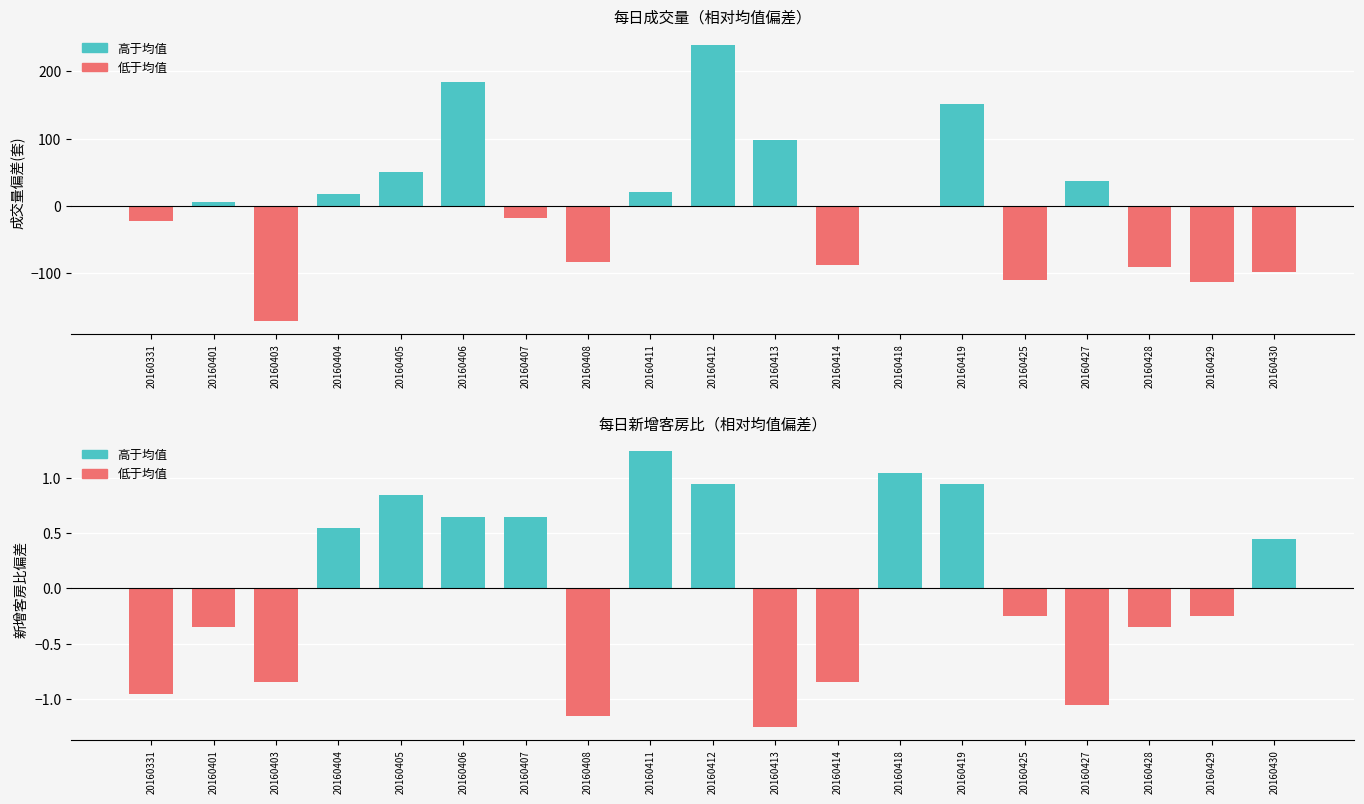

The 昨日成交量(套)-偏差 series shows 64.7 at 20160427. True or false?

False